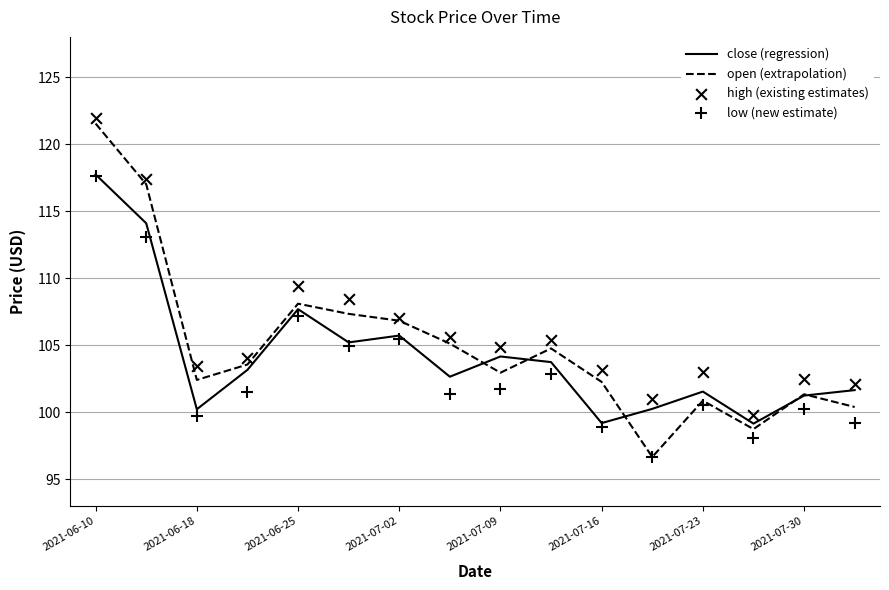

Which series has the widest spread of Y values?

open (extrapolation)